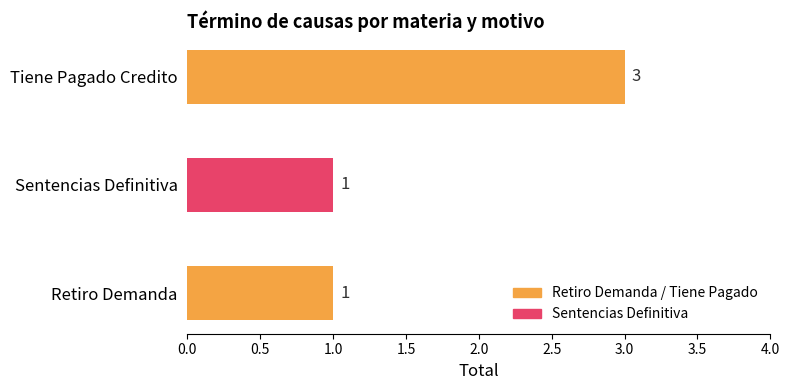

Read the value at Tiene Pagado Credito.

3